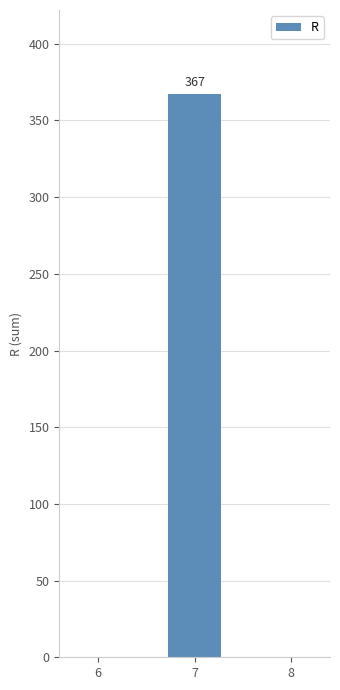

Reading left to right, transcribe all the data shown in this chart.

6=0	7=367	8=0